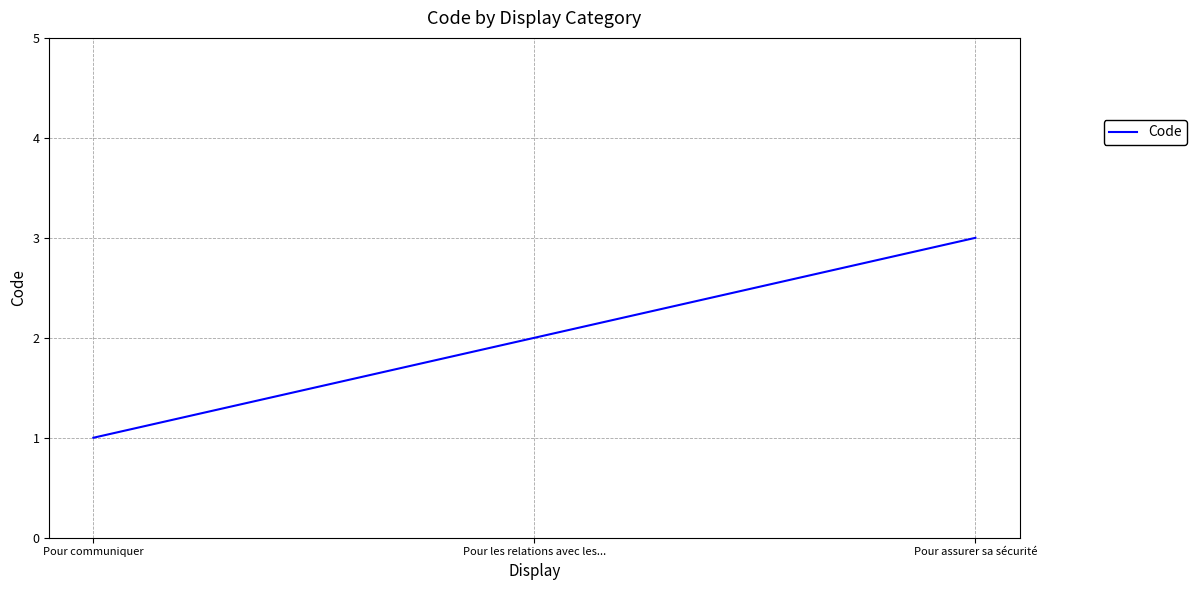

Reading left to right, transcribe all the data shown in this chart.

Pour communiquer=1	Pour les relations avec les...=2	Pour assurer sa sécurité=3